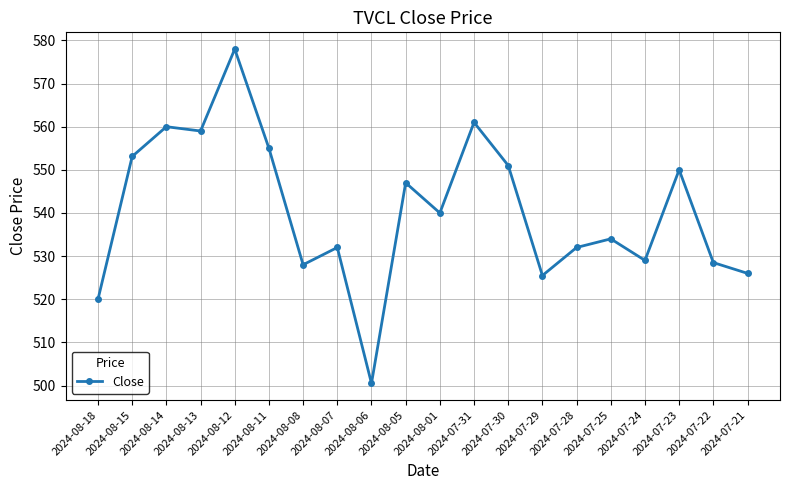

What is the difference between the maximum and minimum values?

77.5